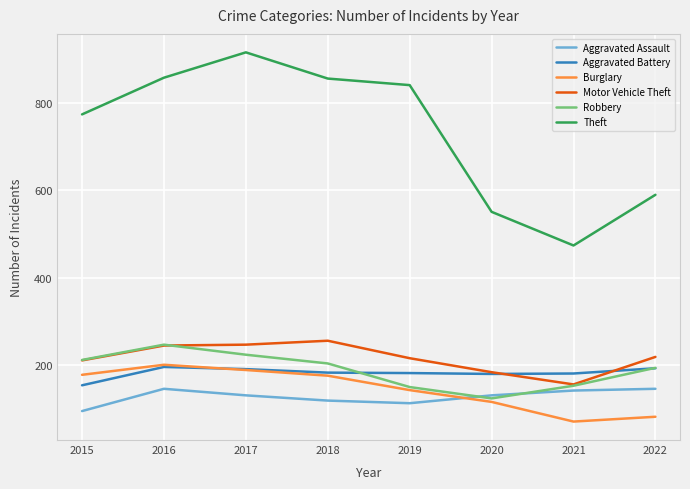

True or false: Theft and Aggravated Battery cross at least once.

False